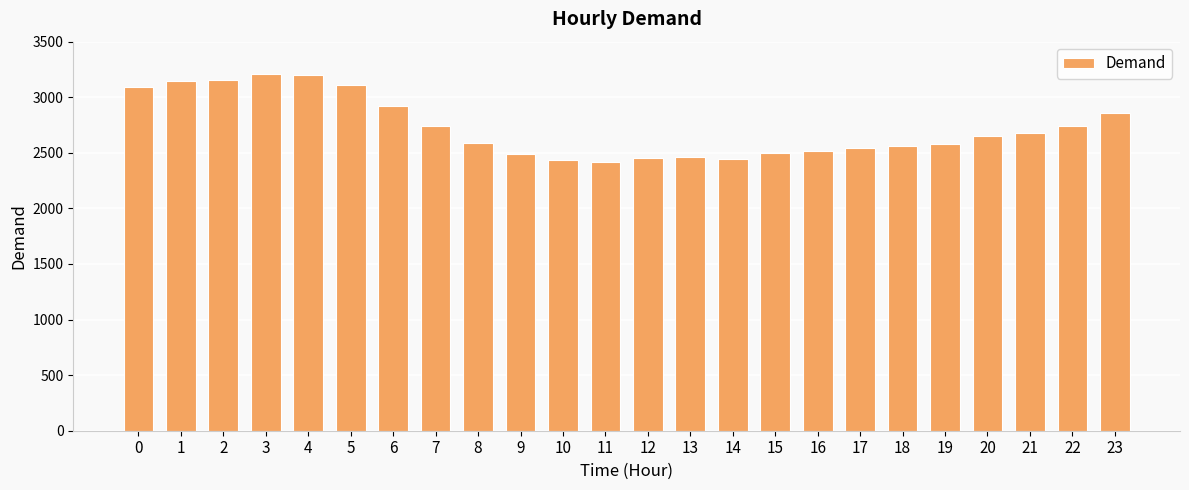

What is the minimum value shown in the chart?

2418